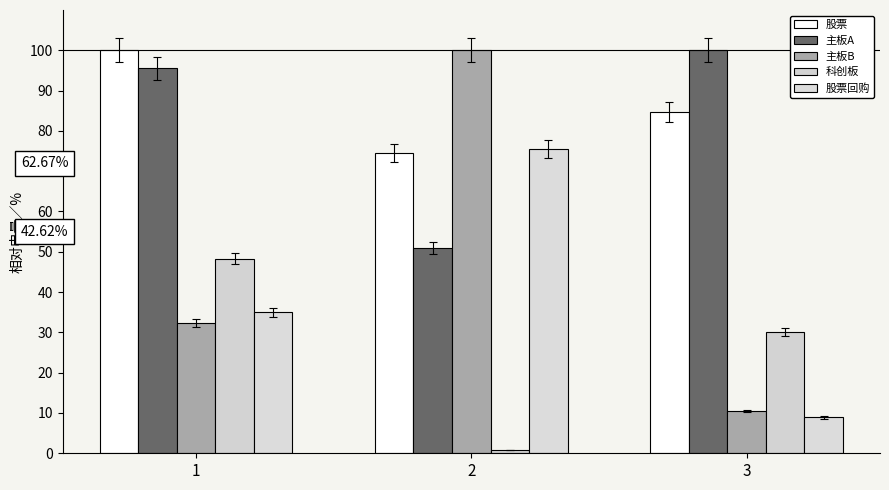

Which series changed the most between 1 and 3?

股票回购